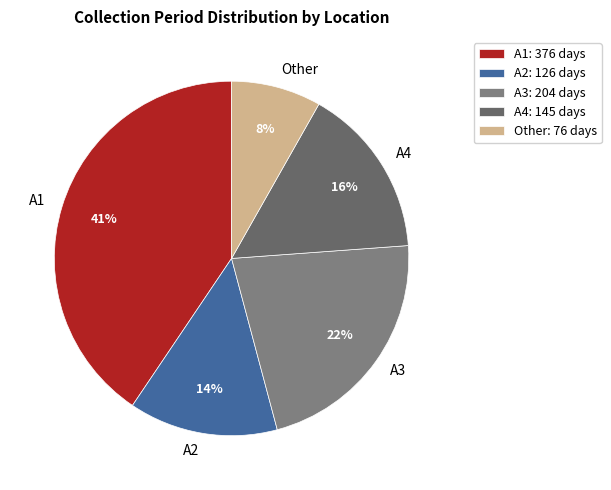

Count the number of slices in the pie.

5